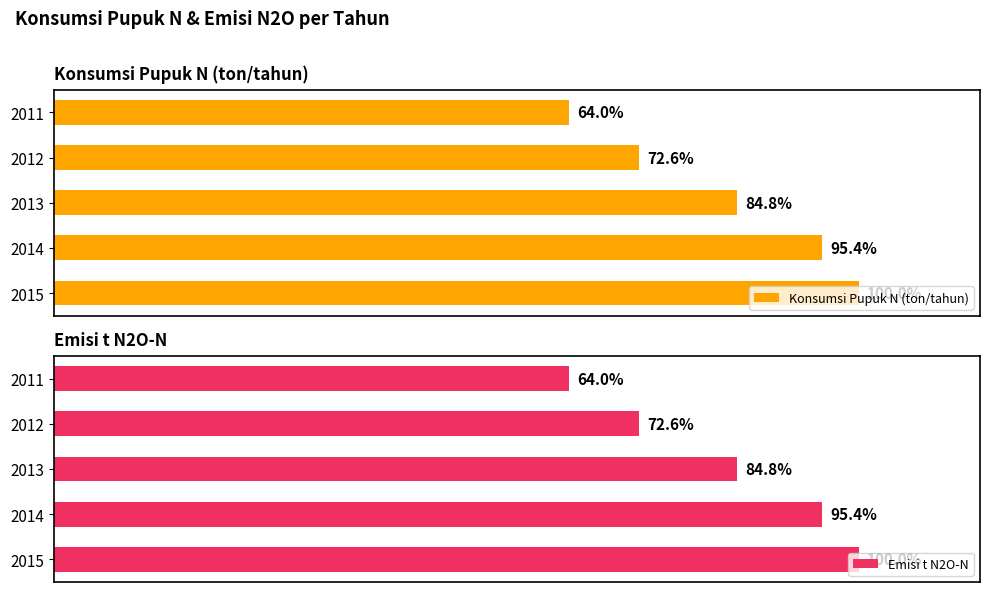

List the labels in order of Konsumsi Pupuk N (ton/tahun) value, largest first.

2015, 2014, 2013, 2012, 2011